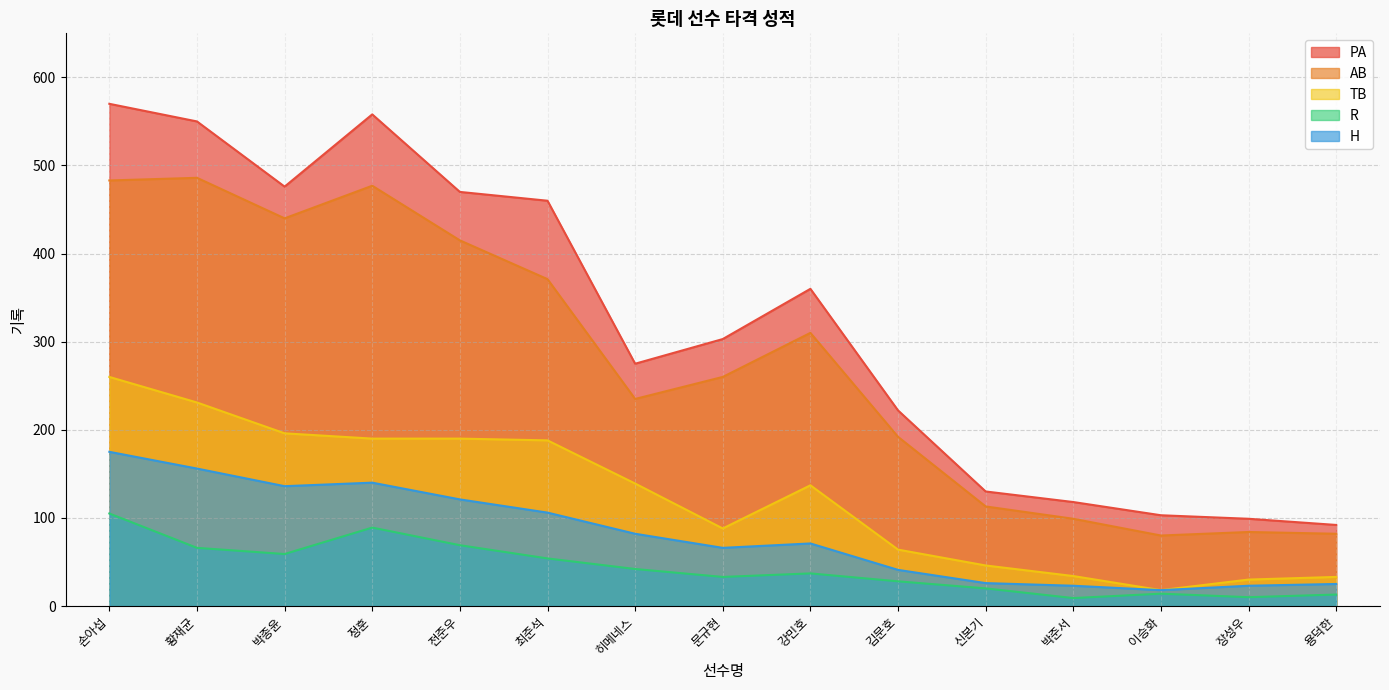

Is the value of R at 박준서 greater than the value of H at 전준우?

No